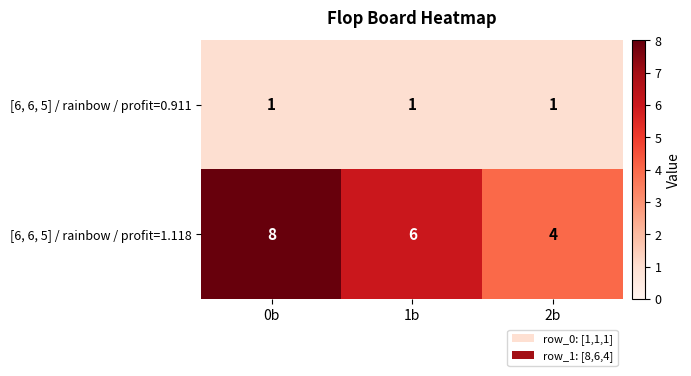

At which category is the sum across all series the highest?

0b